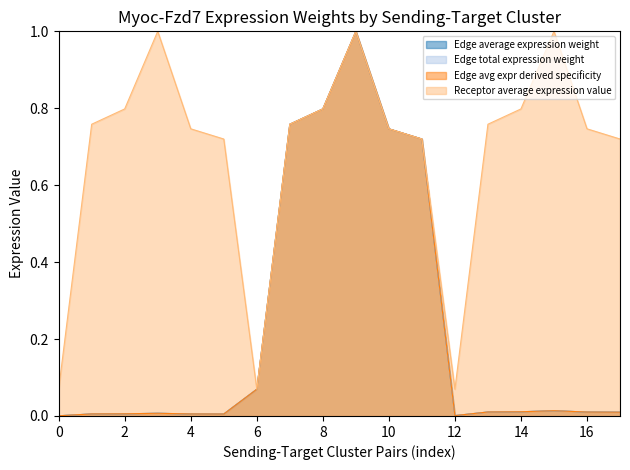

What are all the series names shown in the legend?

Edge average expression weight, Edge total expression weight, Edge avg expr derived specificity, Receptor average expression value